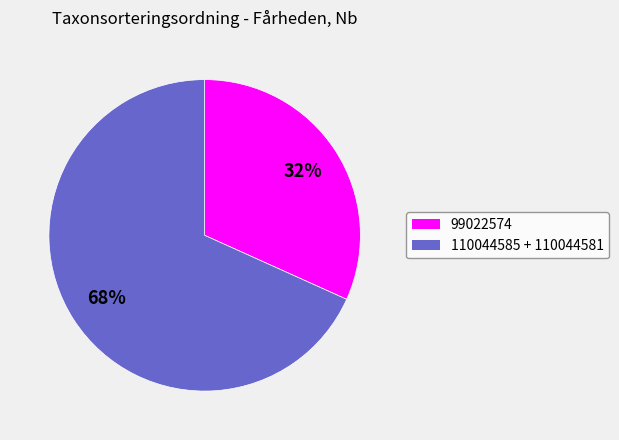

Is there any slice that represents more than half of the pie?

Yes